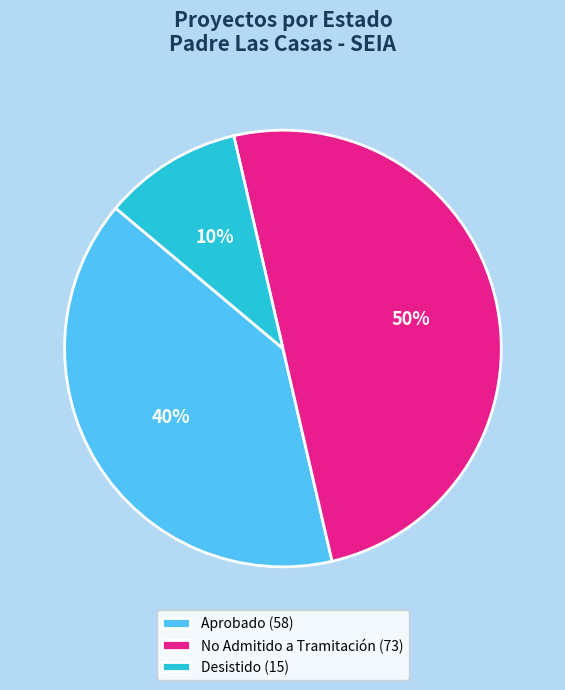

Which slice represents more than half of the pie?

No Admitido a Tramitación (73)